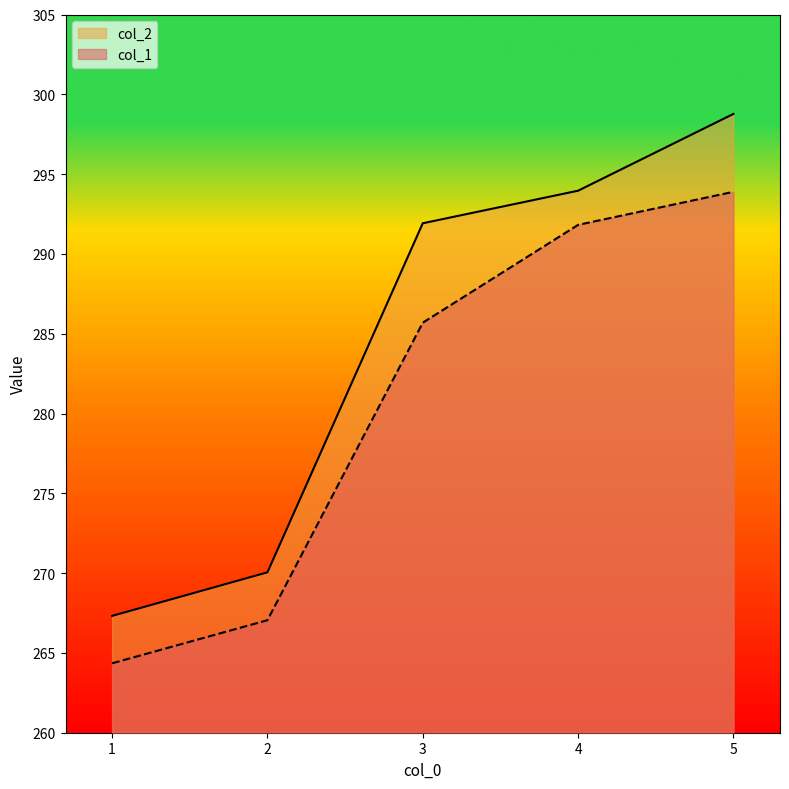

What is the difference between the highest and lowest values at 3?

6.2